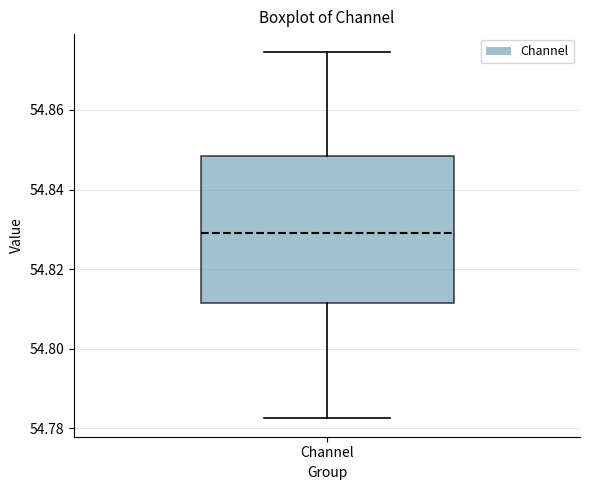

Read this box plot against the y-axis: the position of the median line, the range covered by the box, and the ends of both whiskers. The values are not printed on the chart, so give them approximately, as read against the axis.

median 54.830, box 54.812 to 54.848, whiskers 54.782 to 54.874